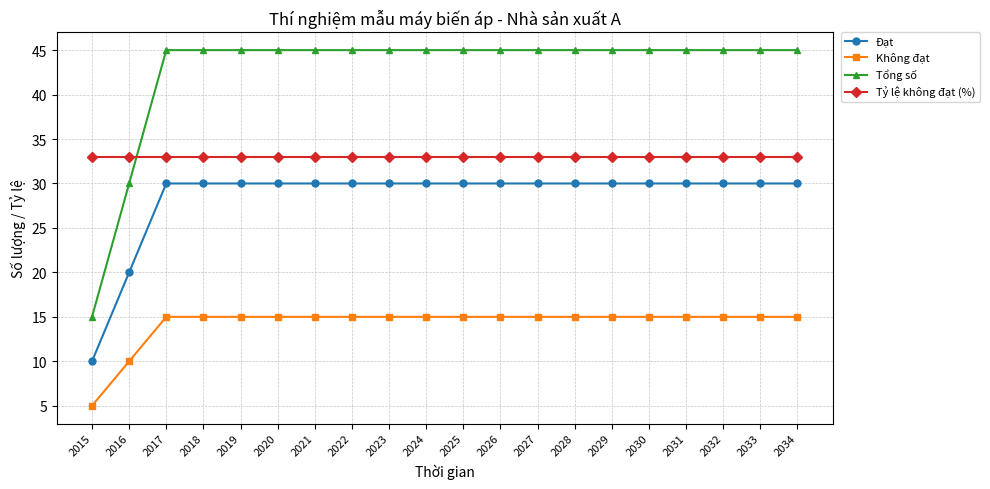

Rank the series at 2022 from lowest to highest value.

Không đạt, Đạt, Tỷ lệ không đạt (%), Tổng số